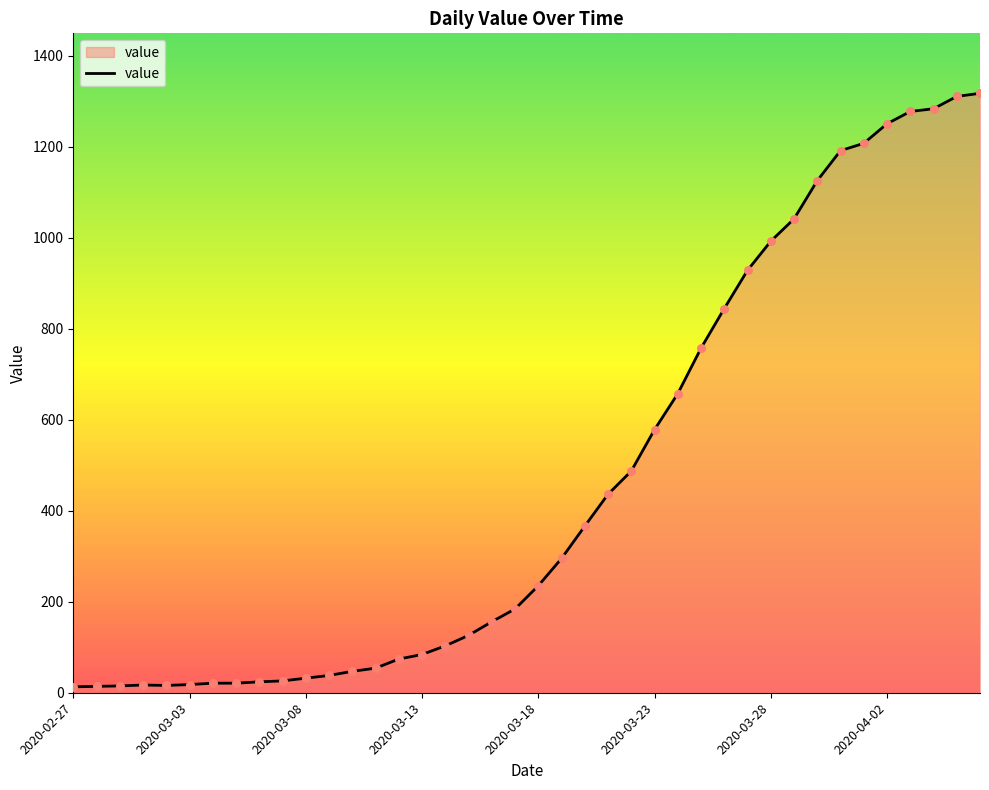

What is the greatest value displayed?

1317